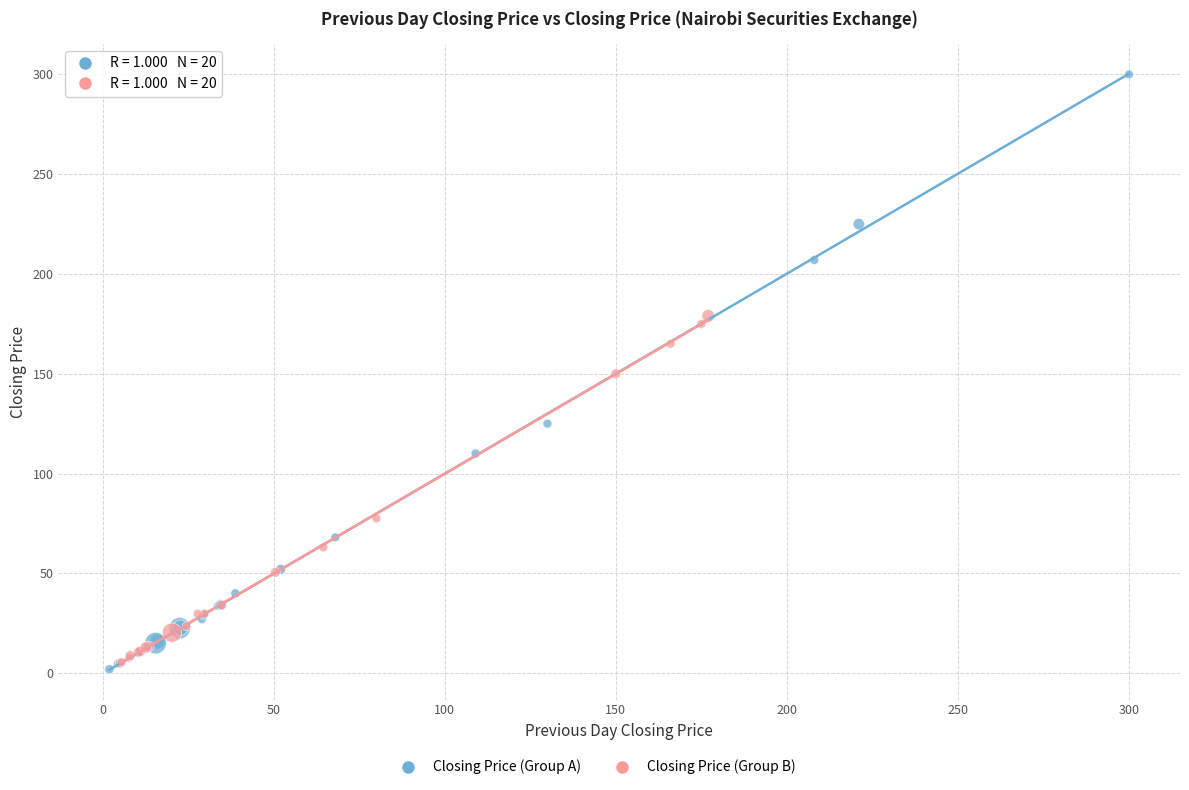

Which series reaches the minimum Y coordinate?

Closing Price (Group A)